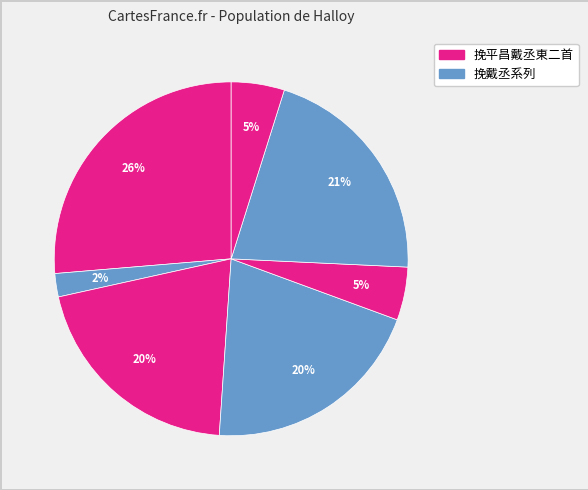

How many segments does this pie chart have?

7